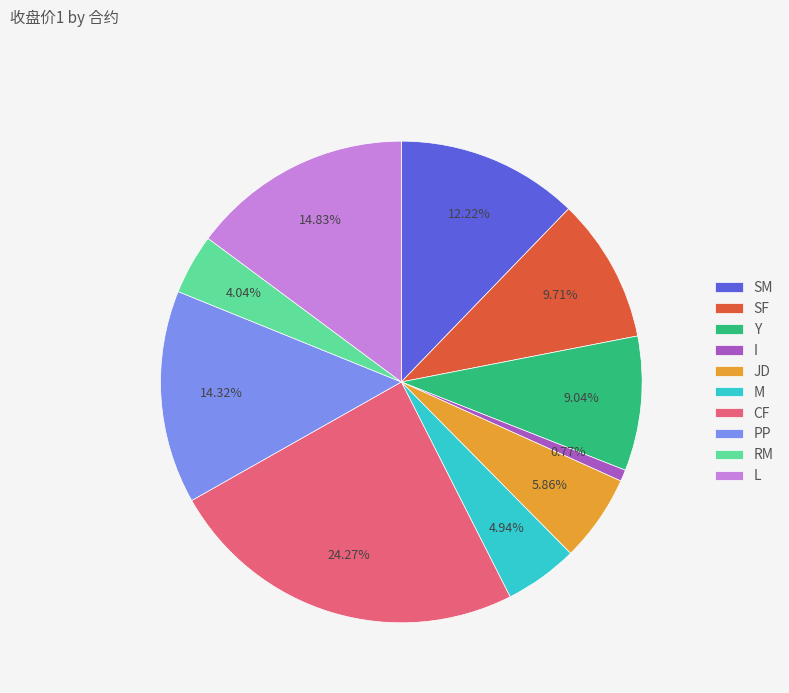

What portion of the pie excludes PP?

85.7%